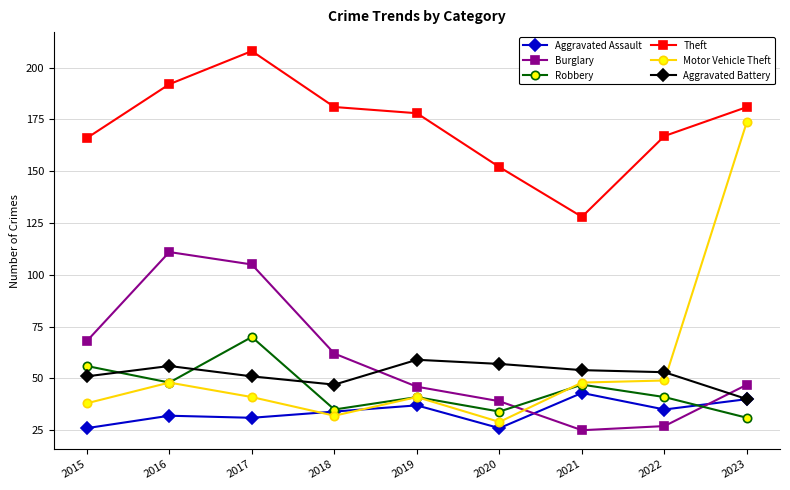

What is the approximate value of Motor Vehicle Theft at 2021?

48